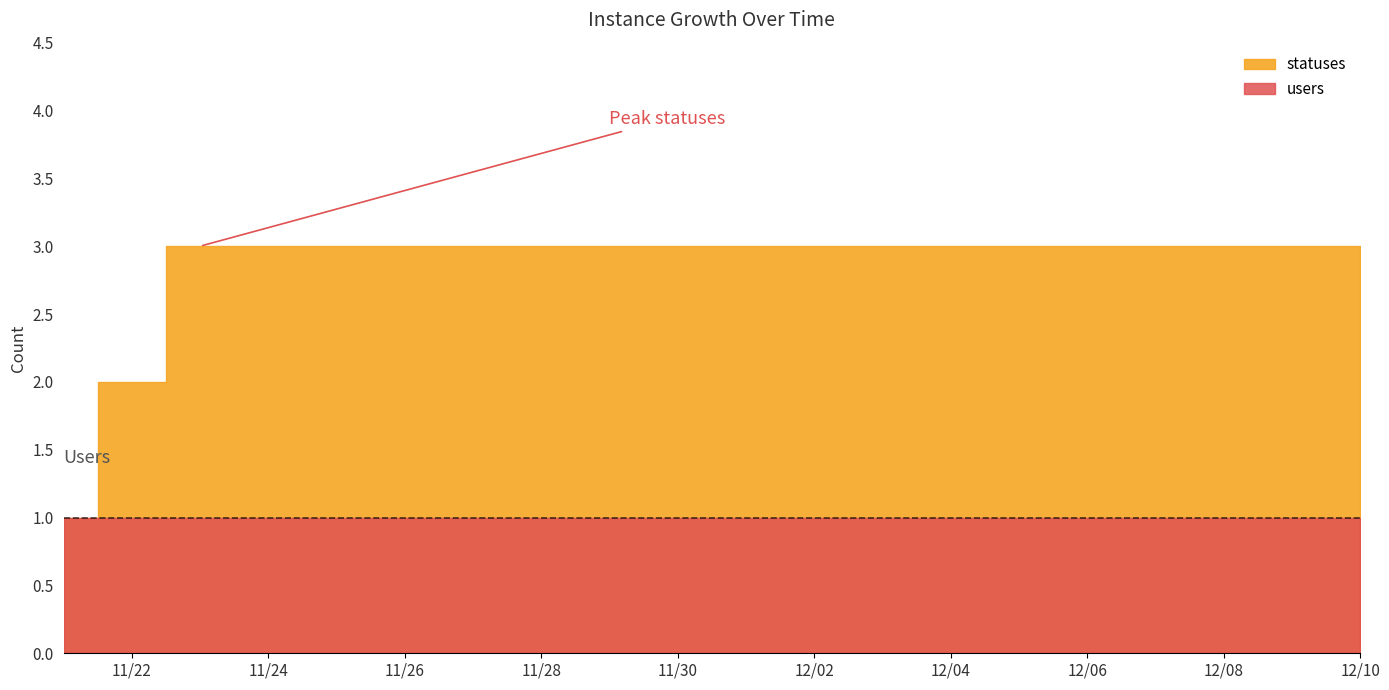

What is the spread (max minus min) of values at 2022-12-01?

2